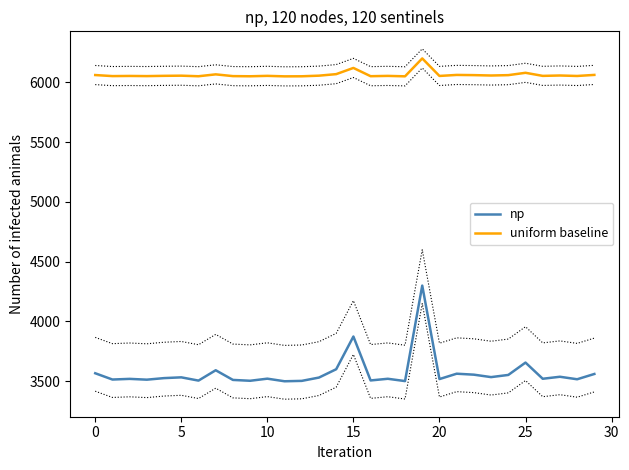

What is the value of the uniform baseline point at the 7th from the left?

6050.9